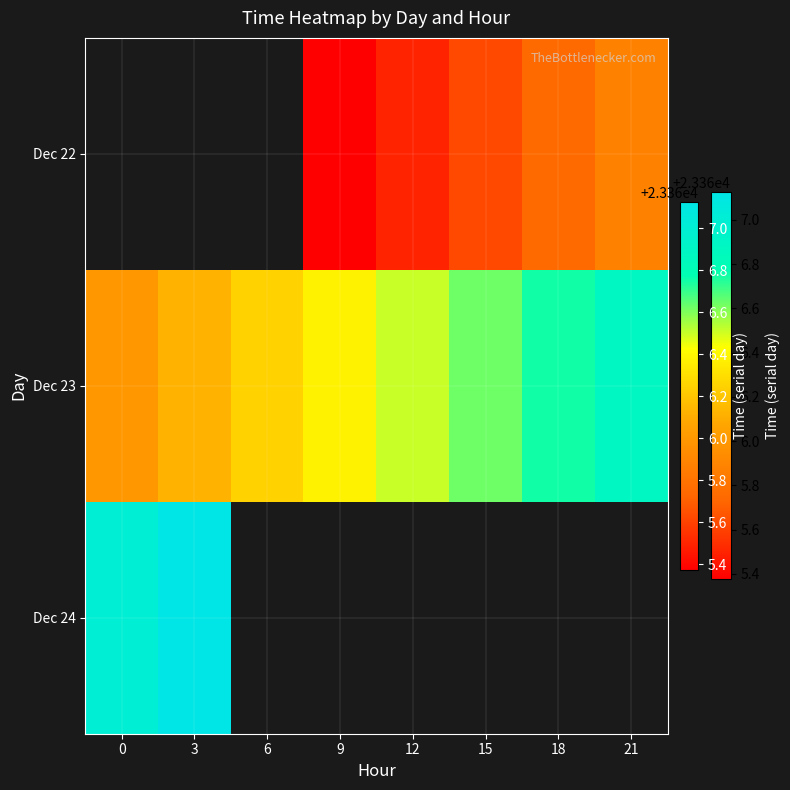

How many series are shown in this chart?

3